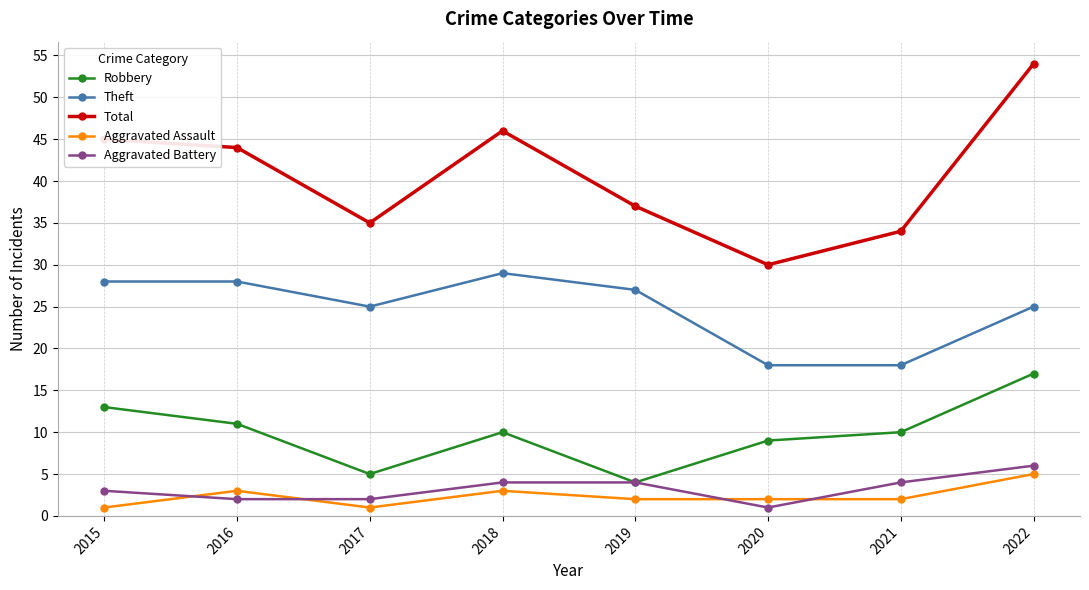

At which category is the sum across all series the highest?

2022